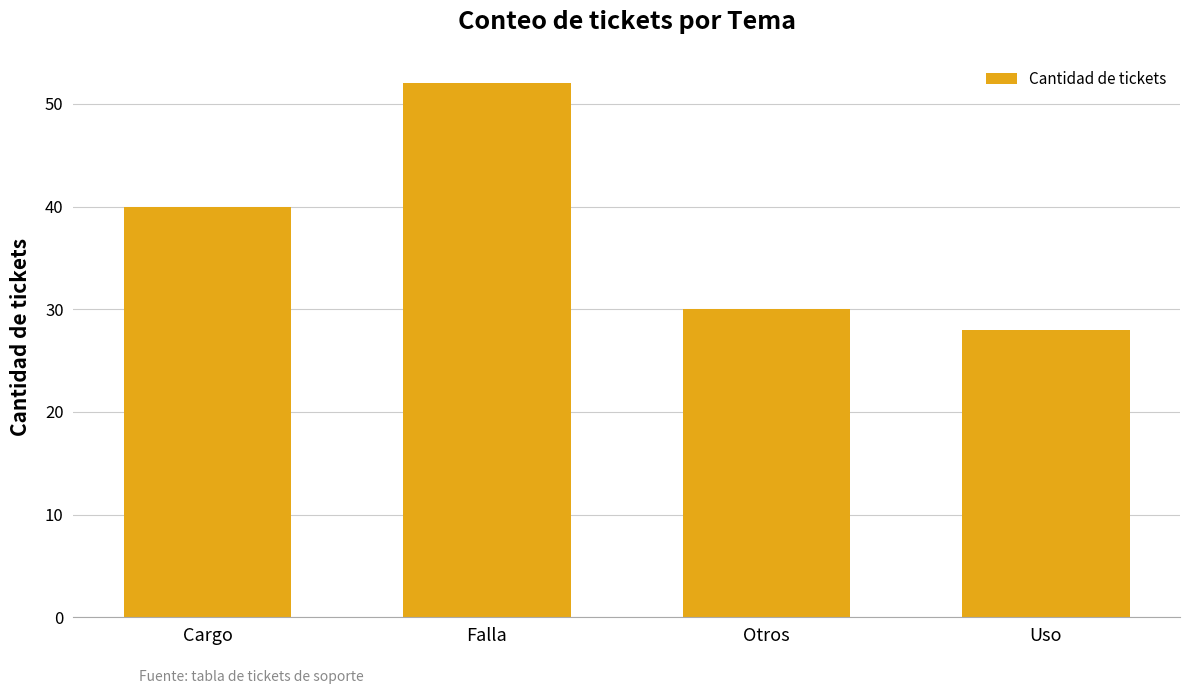

What is the smallest value displayed?

28